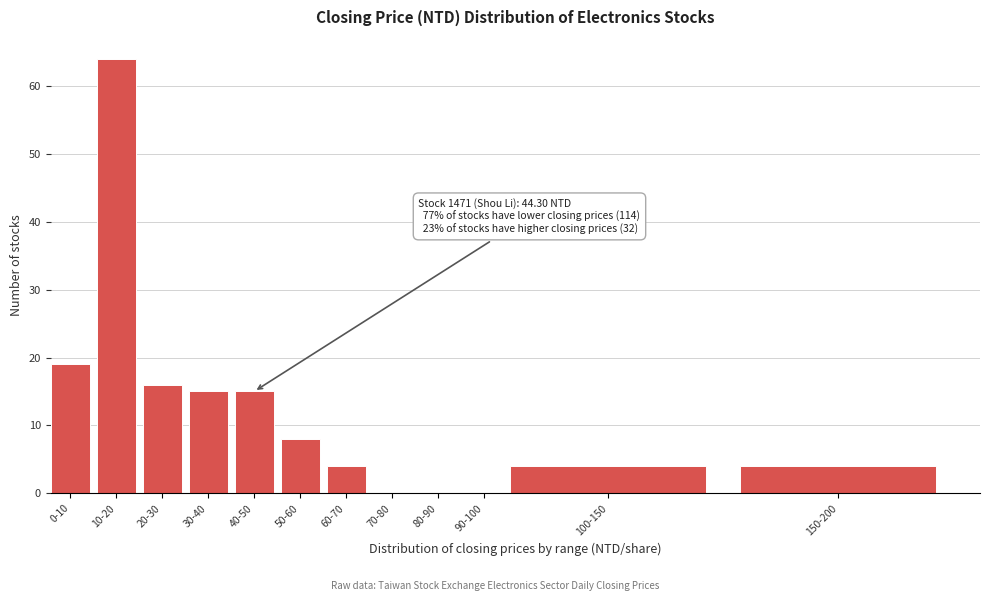

Reading right to left, transcribe all the data shown in this chart.

150-200=4	100-150=4	90-100=0	80-90=0	70-80=0	60-70=4	50-60=8	40-50=15	30-40=15	20-30=16	10-20=64	0-10=19